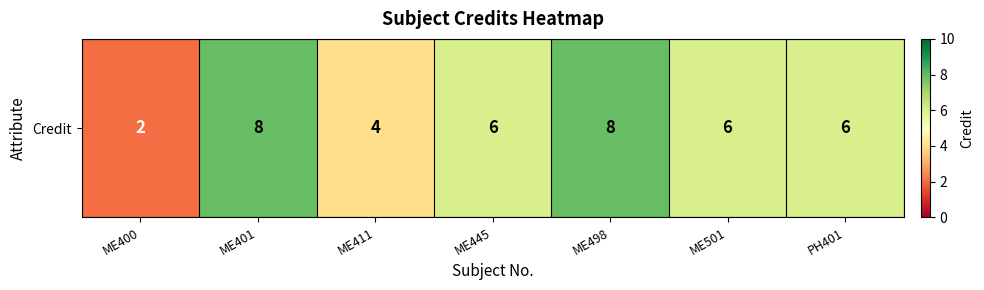

Reading left to right, what are all the values shown in this chart?

ME400=2	ME401=8	ME411=4	ME445=6	ME498=8	ME501=6	PH401=6